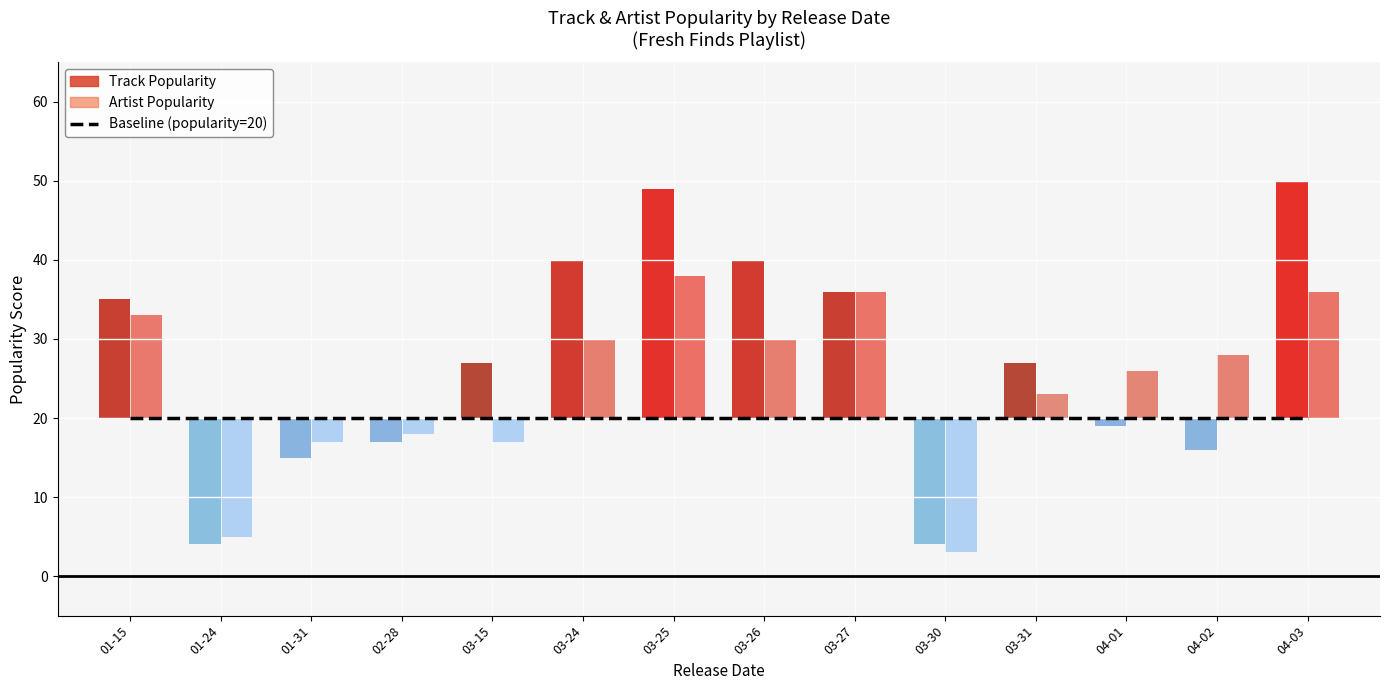

True or false: Artist Popularity has a value of 38 at 2020-03-25.

True